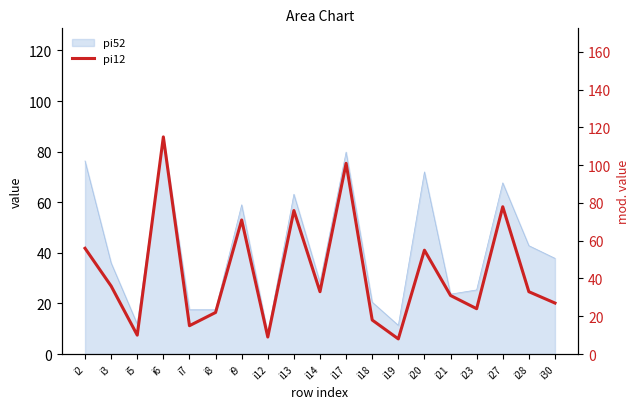

Reading right to left, transcribe all the data shown in this chart.

27	33	78	24	31	55	8	18	101	33	76	9	71	22	15	115	10	36	56